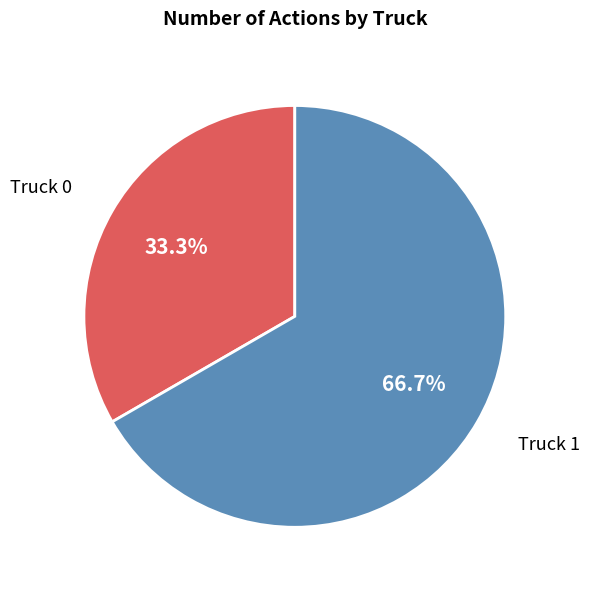

Rank the categories by value from lowest to highest.

Truck 0, Truck 1